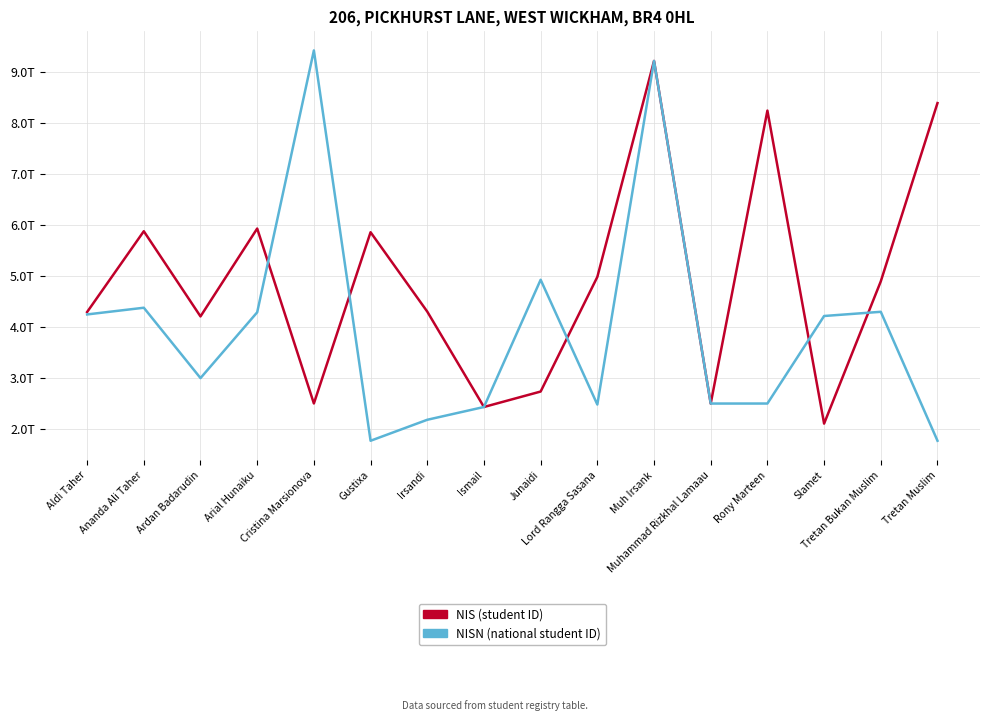

What are all the series names shown in the legend?

NIS (student ID), NISN (national student ID)